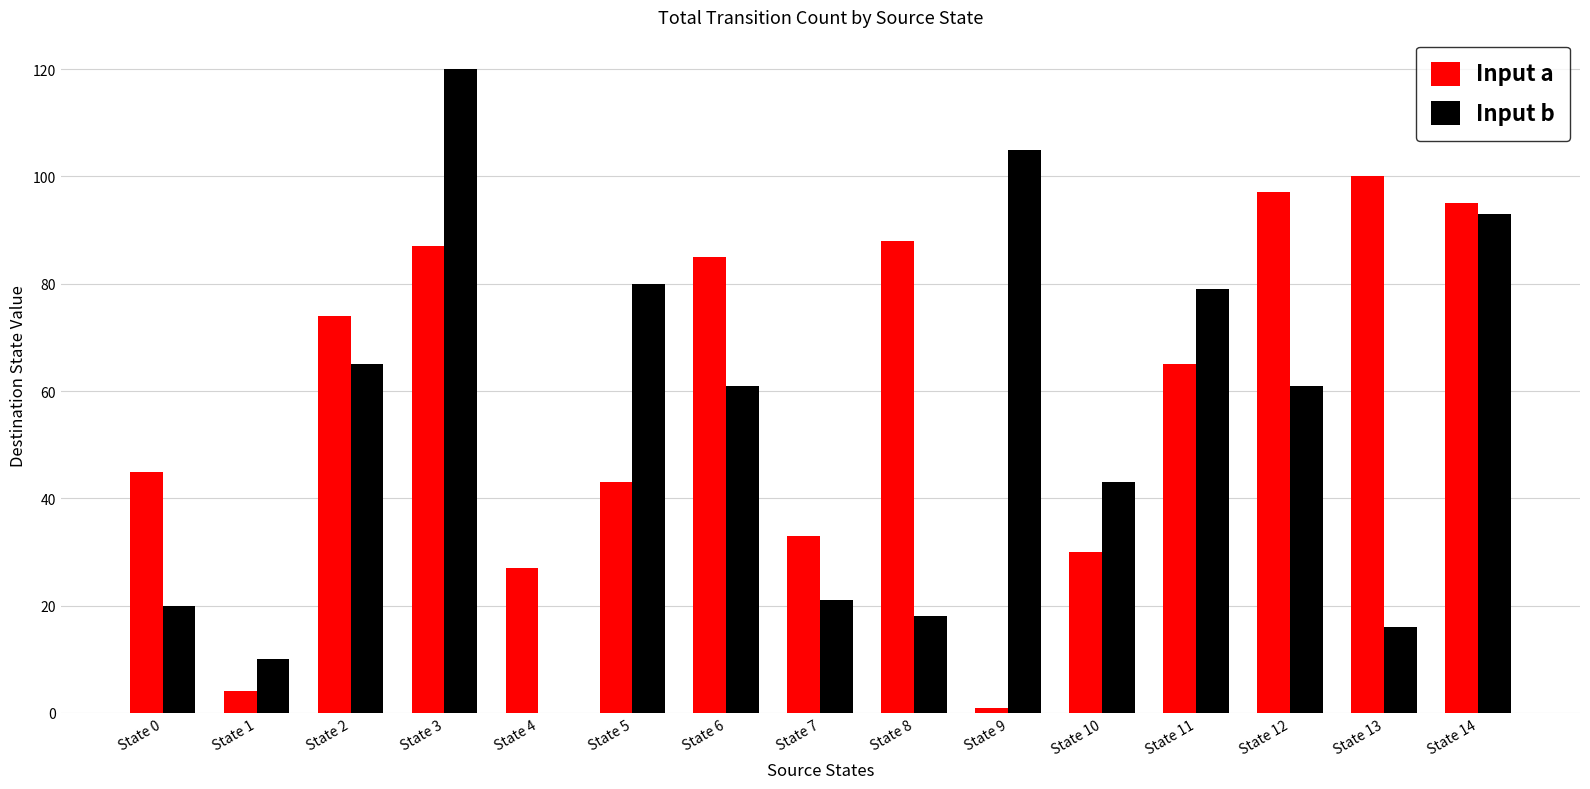

What value does the Input a series have at State 10?

30